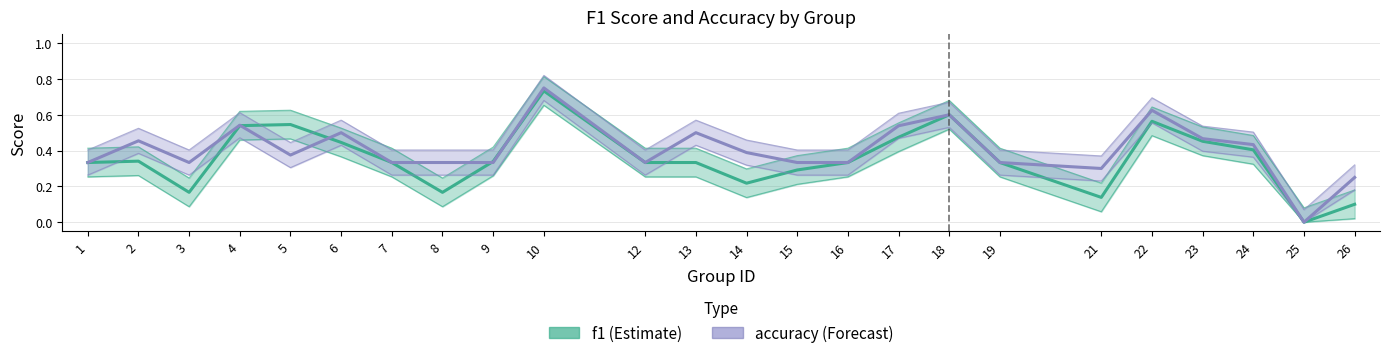

Which series has the largest total across all categories?

accuracy